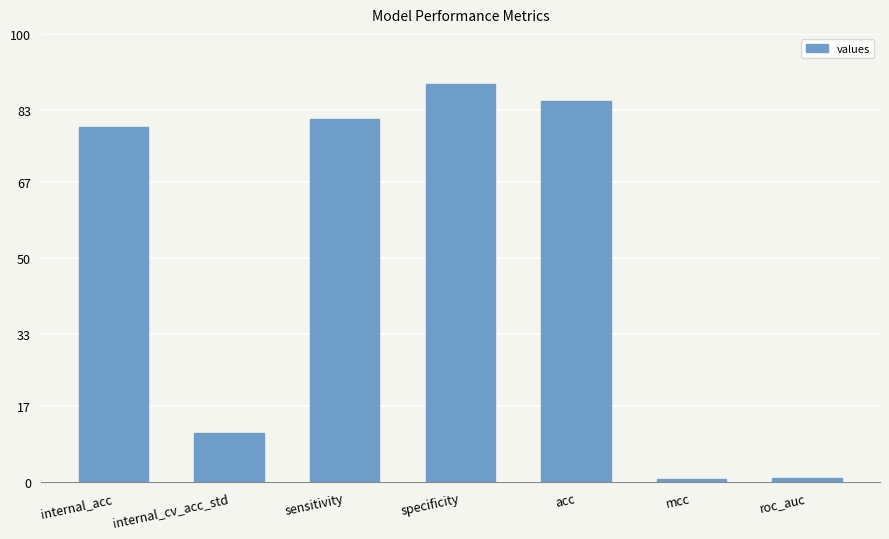

What is the difference between the maximum and minimum values?

88.2